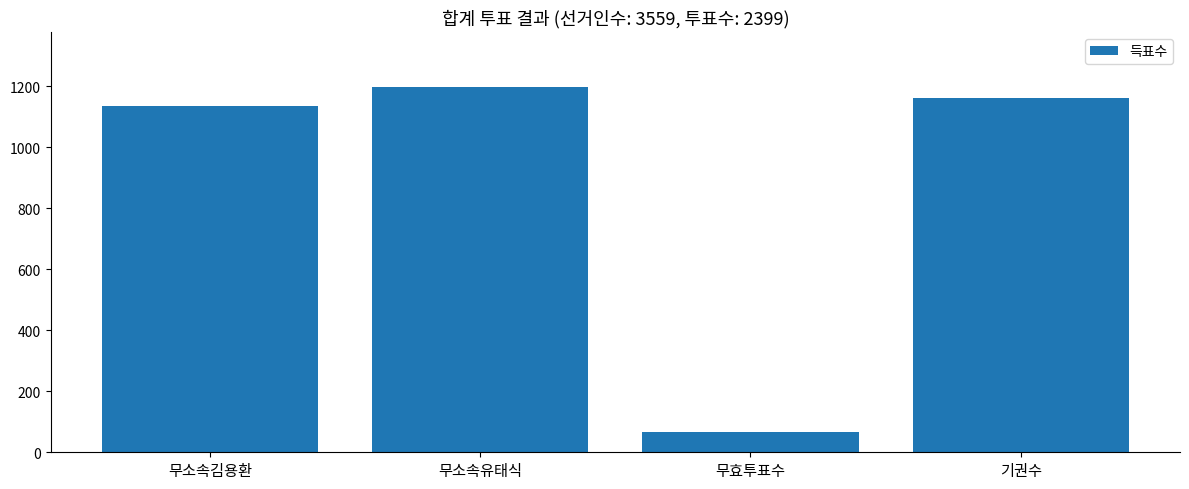

What is the greatest value displayed?

1198